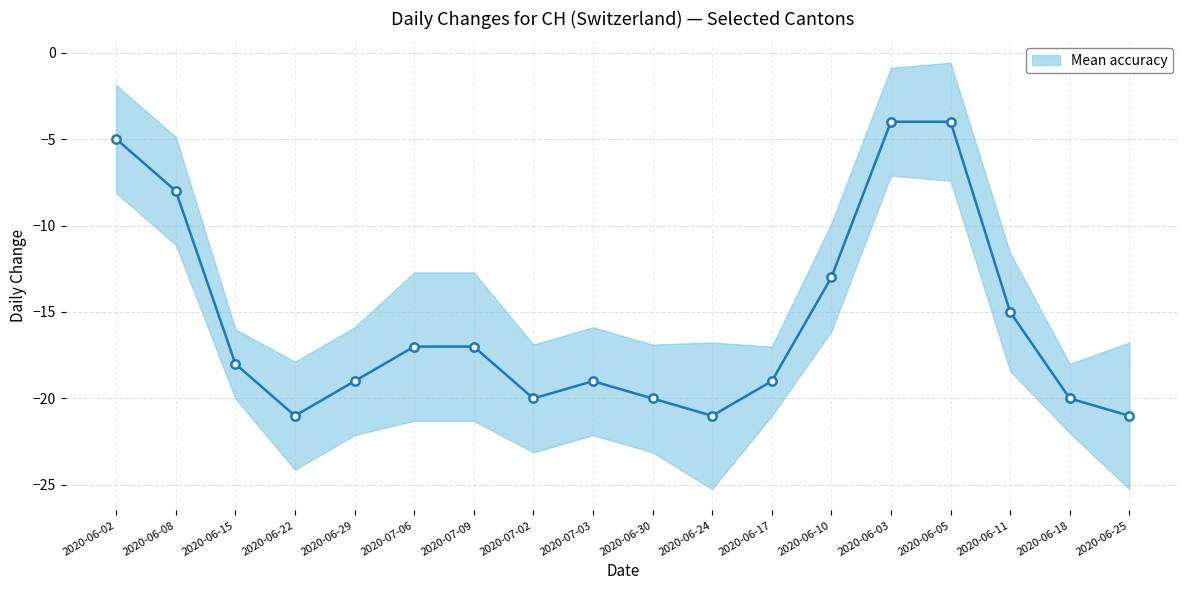

True or false: the data shows -8 at 2020-06-18.

False